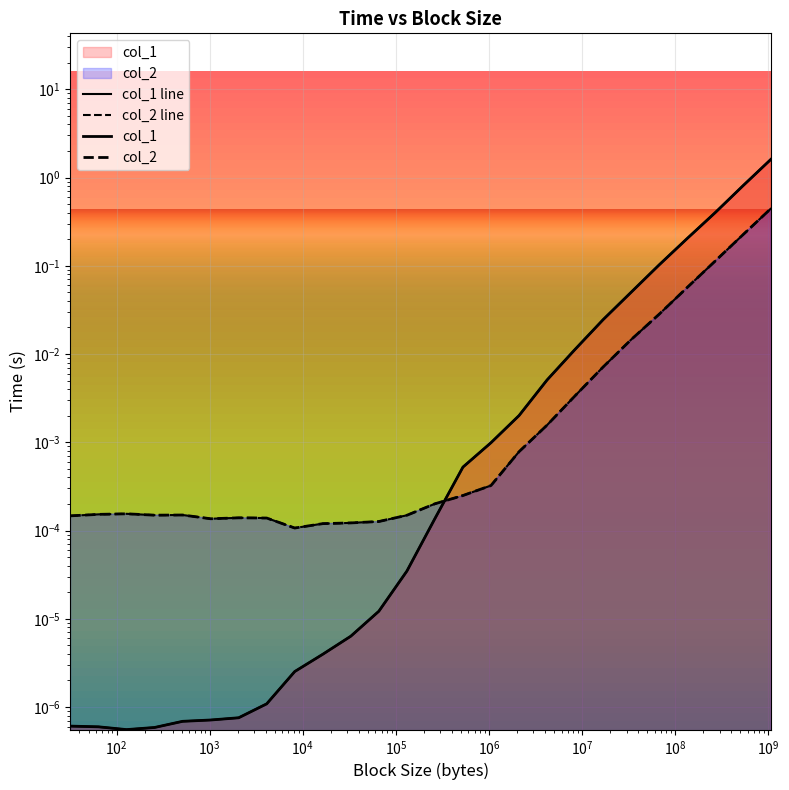

At how many categories does at least one series exceed 0?

26